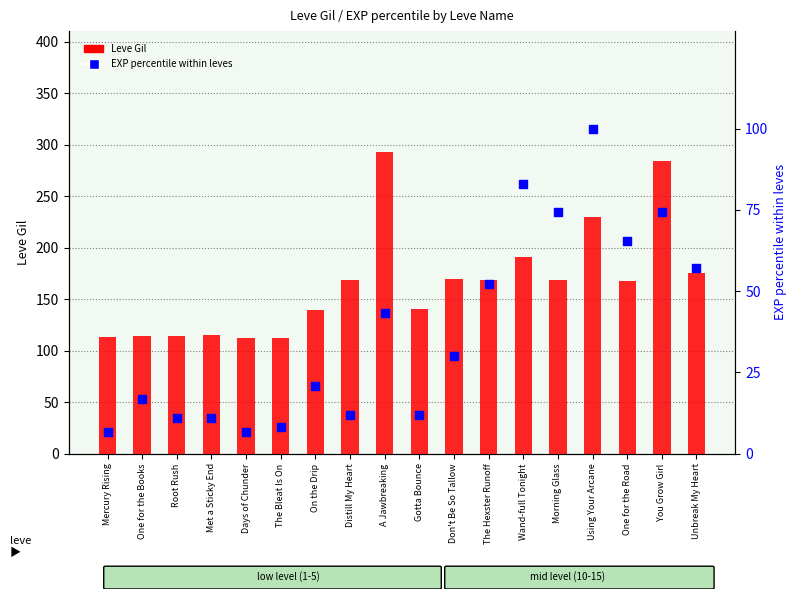

Which series reaches the minimum Y coordinate?

EXP percentile